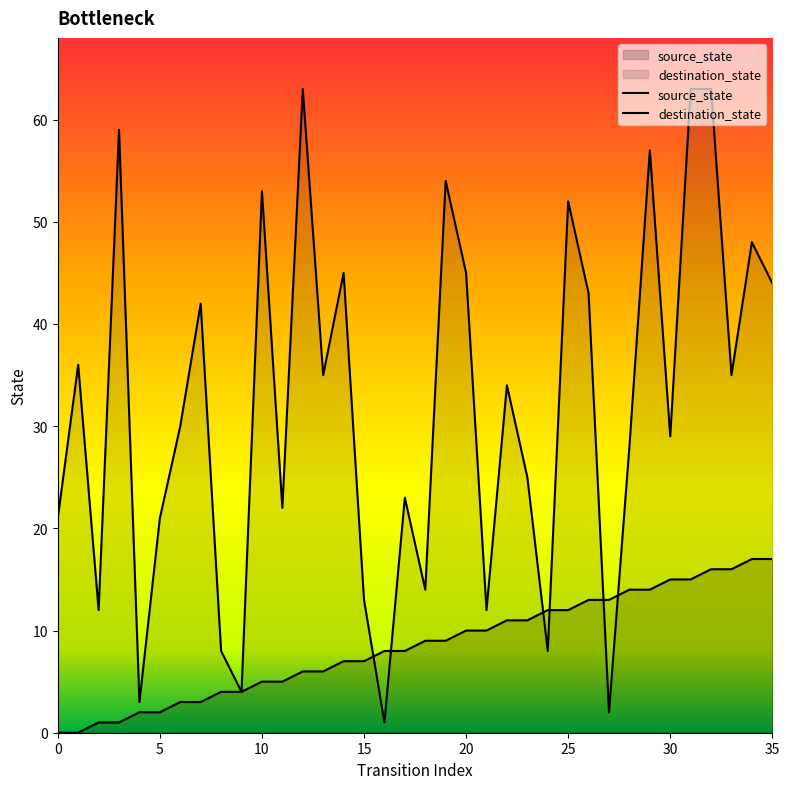

Which series ends up on top after the final intersection of source_state and destination_state?

destination_state